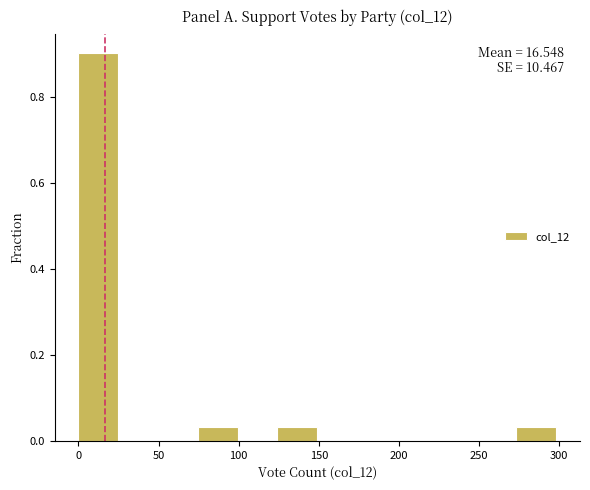

Over which range of the x-axis is the bar tallest?

0 to 25